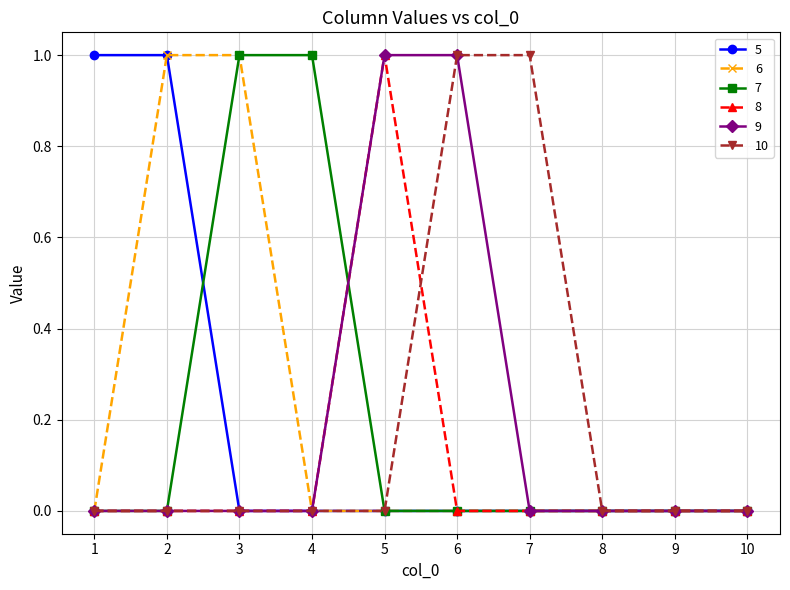

How many distinct data groups are displayed?

6